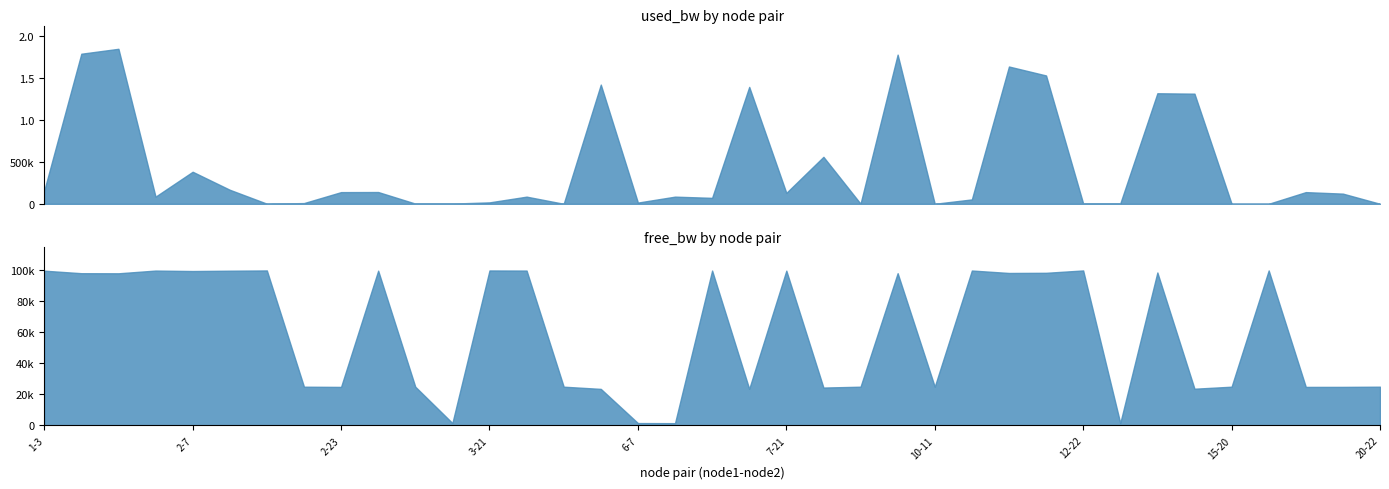

Does the chart display data point markers on the line(s)?

No